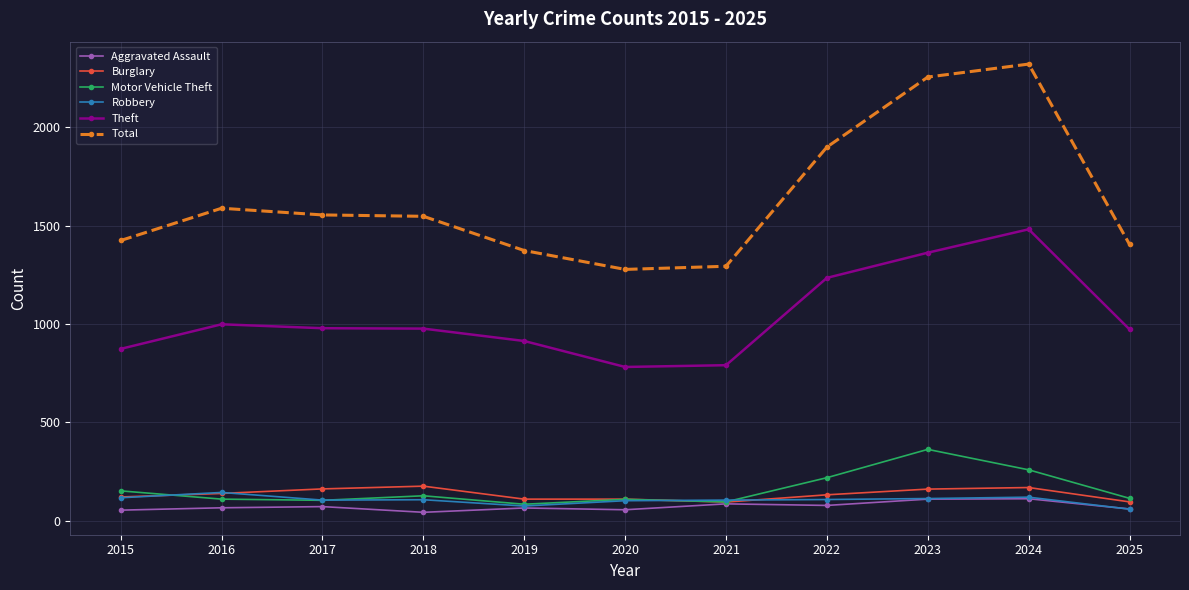

List the series in order of their peak value, highest first.

Total, Theft, Motor Vehicle Theft, Burglary, Robbery, Aggravated Assault